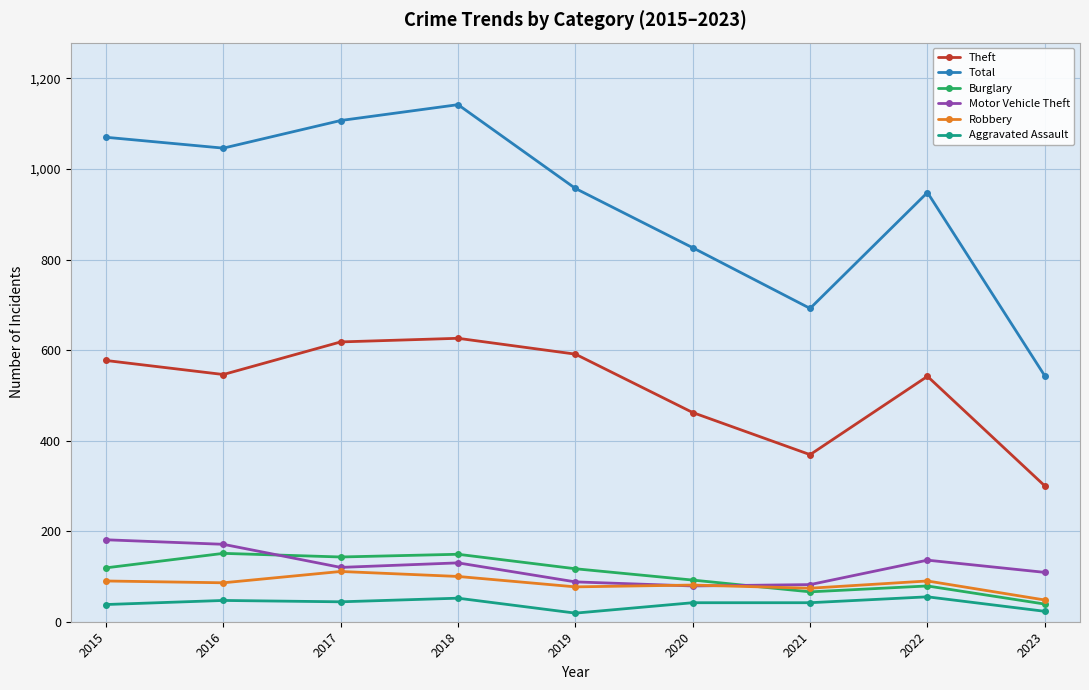

Which series has the largest total across all categories?

Total